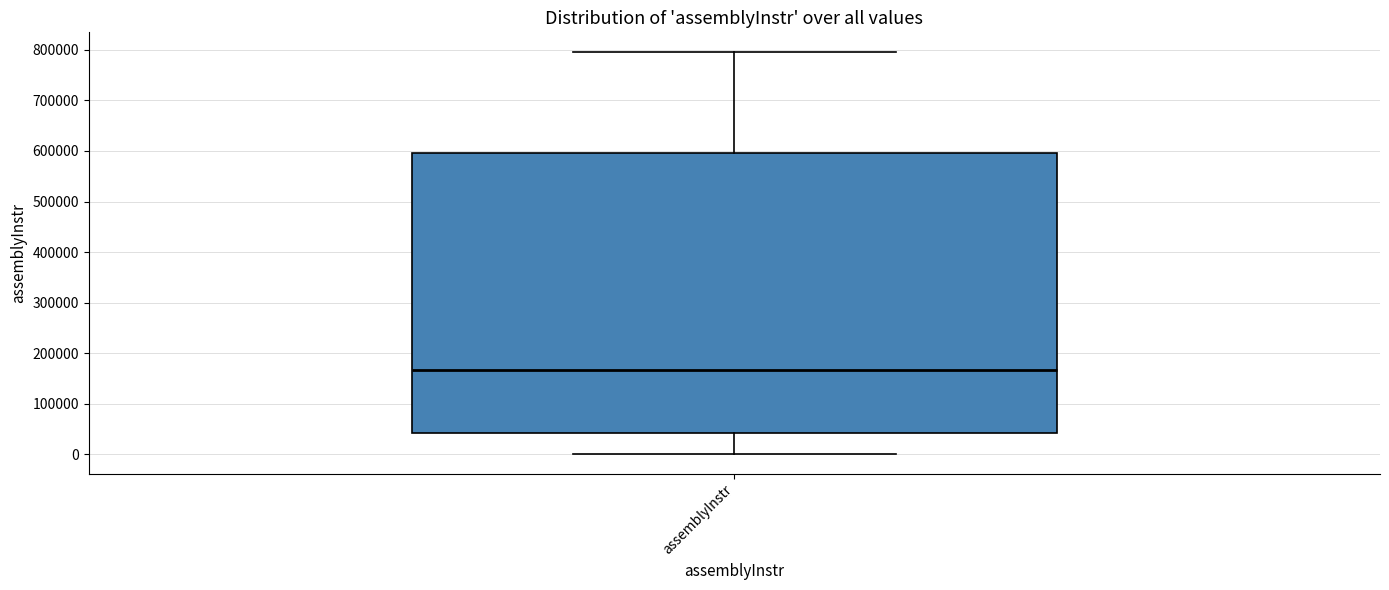

Transcribe this box plot: give where the median line is, the range the box spans, and where the two whiskers end, as read against the y-axis. The values are not printed on the chart, so give them approximately, as read against the axis.

median 170000, box 40000 to 600000, whiskers 0 to 800000